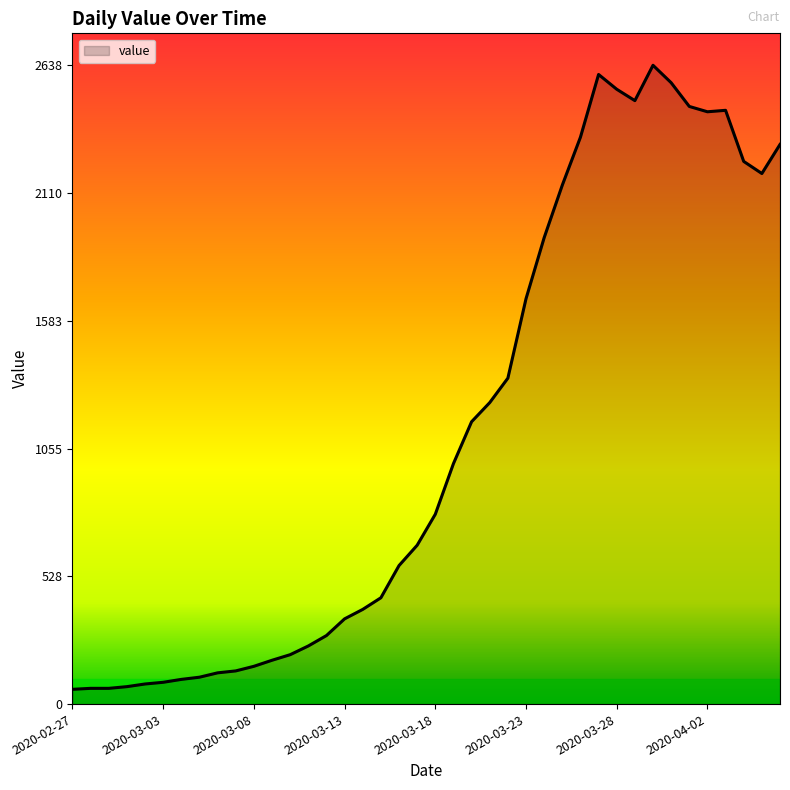

What is the maximum value shown in the chart?

2638